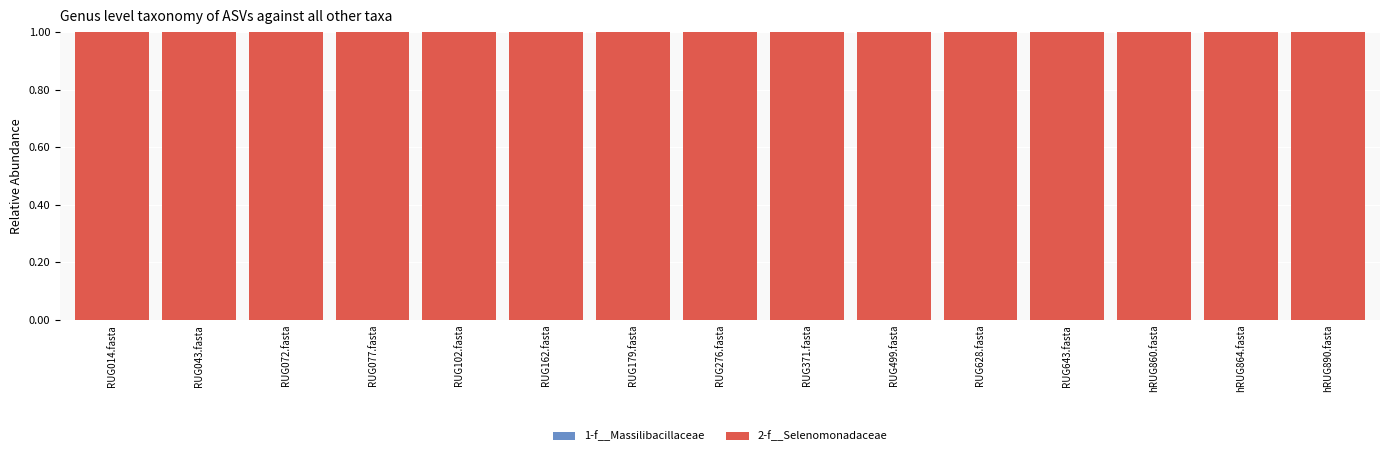

Which series changed the most between RUG014.fasta and hRUG864.fasta?

1-f__Massilibacillaceae